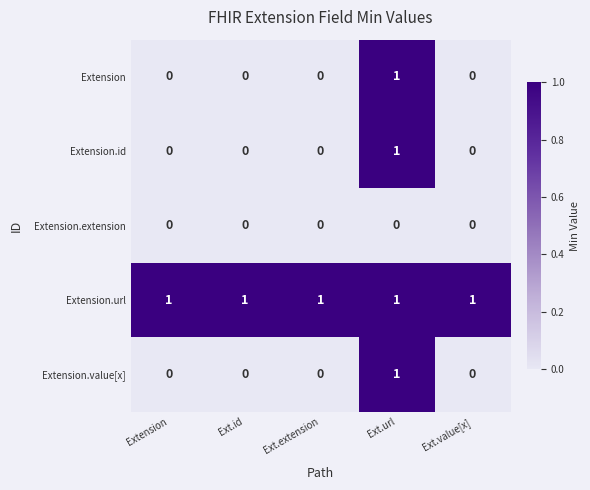

Reading left to right, extract all data points from this chart.

Extension: Extension=0	Ext.id=0	Ext.extension=0	Ext.url=1	Ext.value[x]=0
Extension.id: Extension=0	Ext.id=0	Ext.extension=0	Ext.url=1	Ext.value[x]=0
Extension.extension: Extension=0	Ext.id=0	Ext.extension=0	Ext.url=0	Ext.value[x]=0
Extension.url: Extension=1	Ext.id=1	Ext.extension=1	Ext.url=1	Ext.value[x]=1
Extension.value[x]: Extension=0	Ext.id=0	Ext.extension=0	Ext.url=1	Ext.value[x]=0